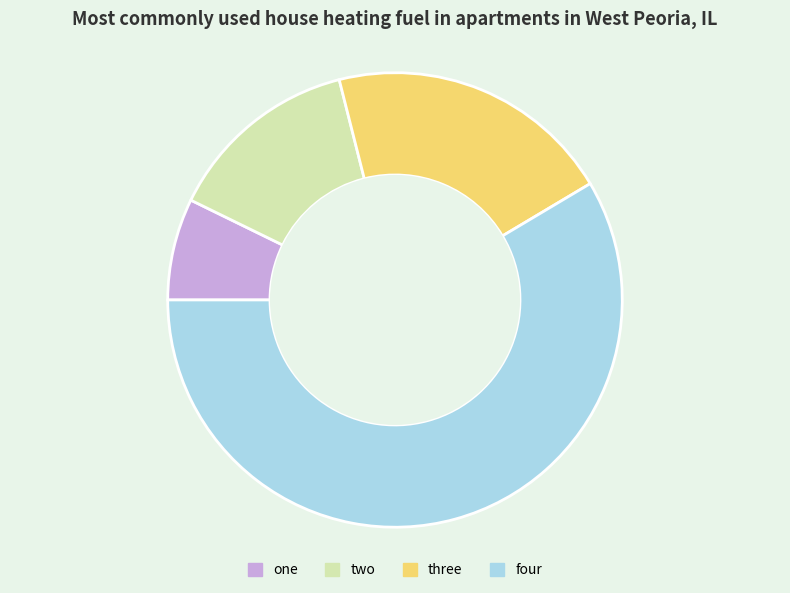

Which slice is the largest?

four